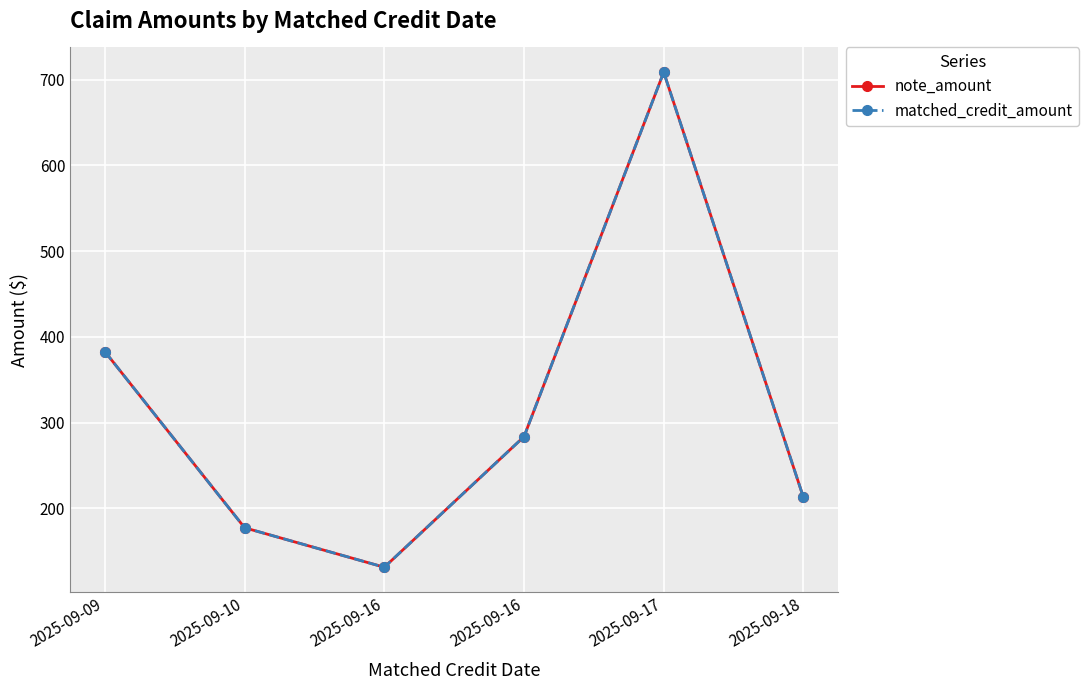

Which category has the lowest value in the note_amount series?

2025-09-16